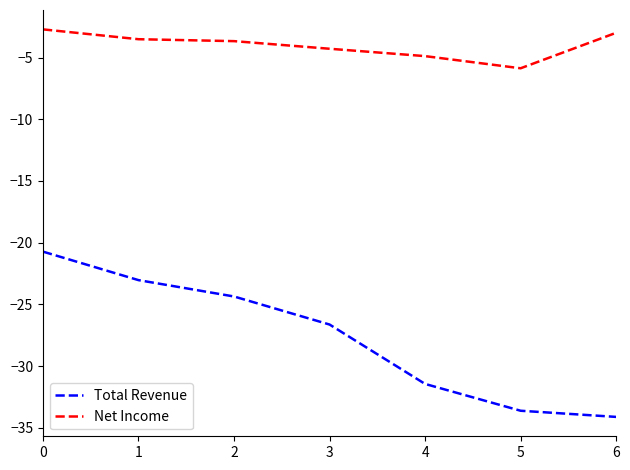

The value of Total Revenue at 1 is -23.0. True or false?

True